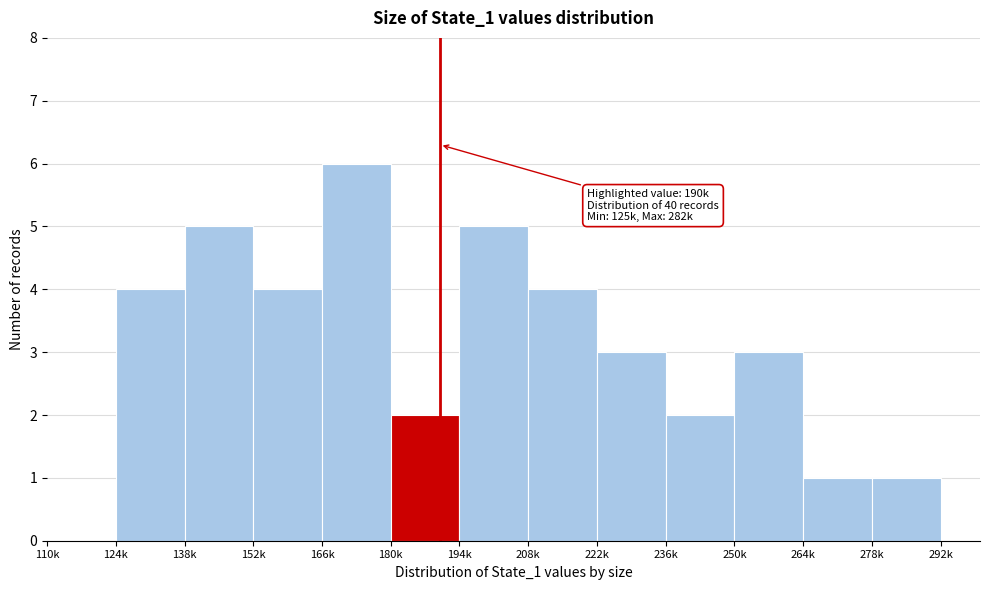

Reading left to right, extract all data points from this chart.

110k=0	124k=4	138k=5	152k=4	166k=6	180k=2	194k=5	208k=4	222k=3	236k=2	250k=3	264k=1	278k=1	292k=0